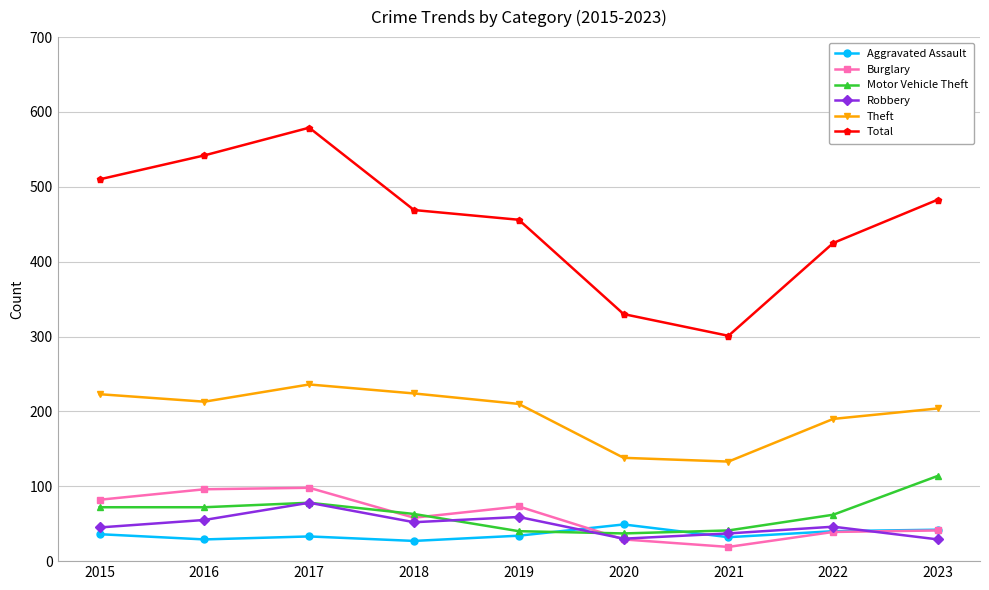

What is the smallest value displayed?

19